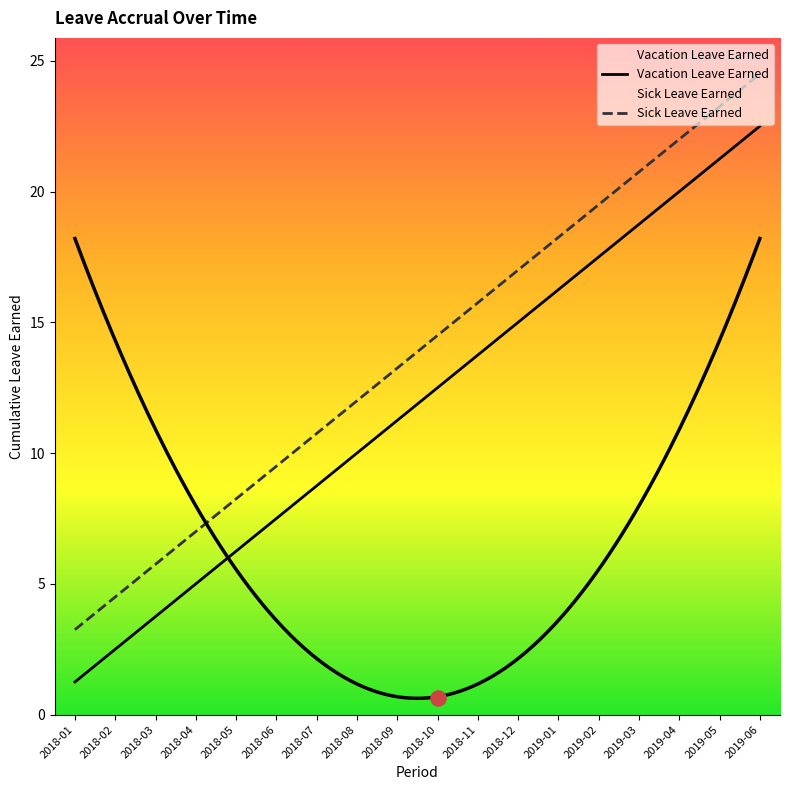

Which series reaches the maximum Y coordinate?

Sick Leave Earned